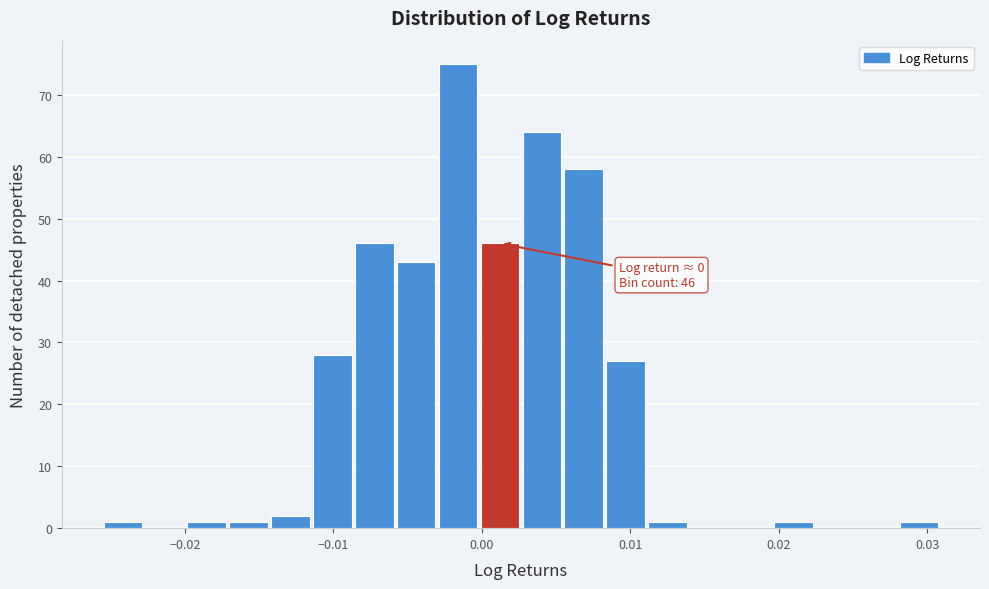

Read against the x-axis, roughly where is the centre of the tallest bar?

-0.002